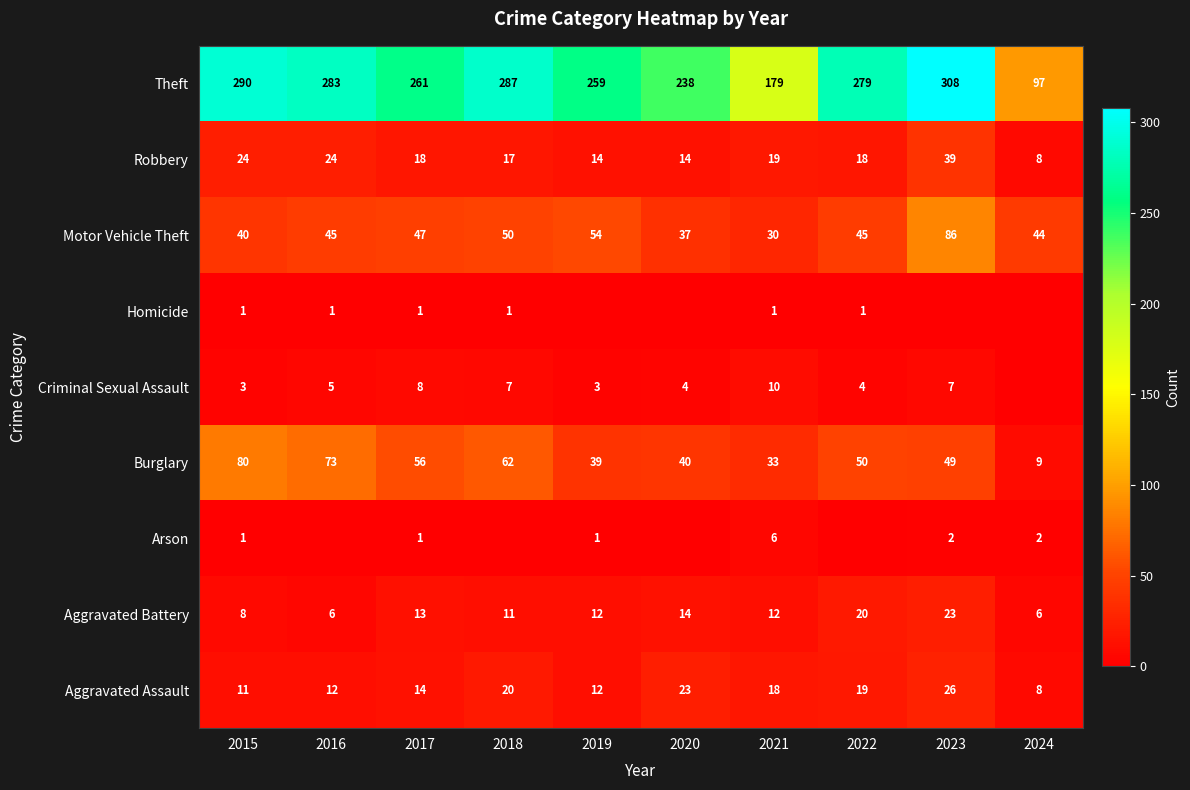

At how many categories does at least one series exceed 171?

9